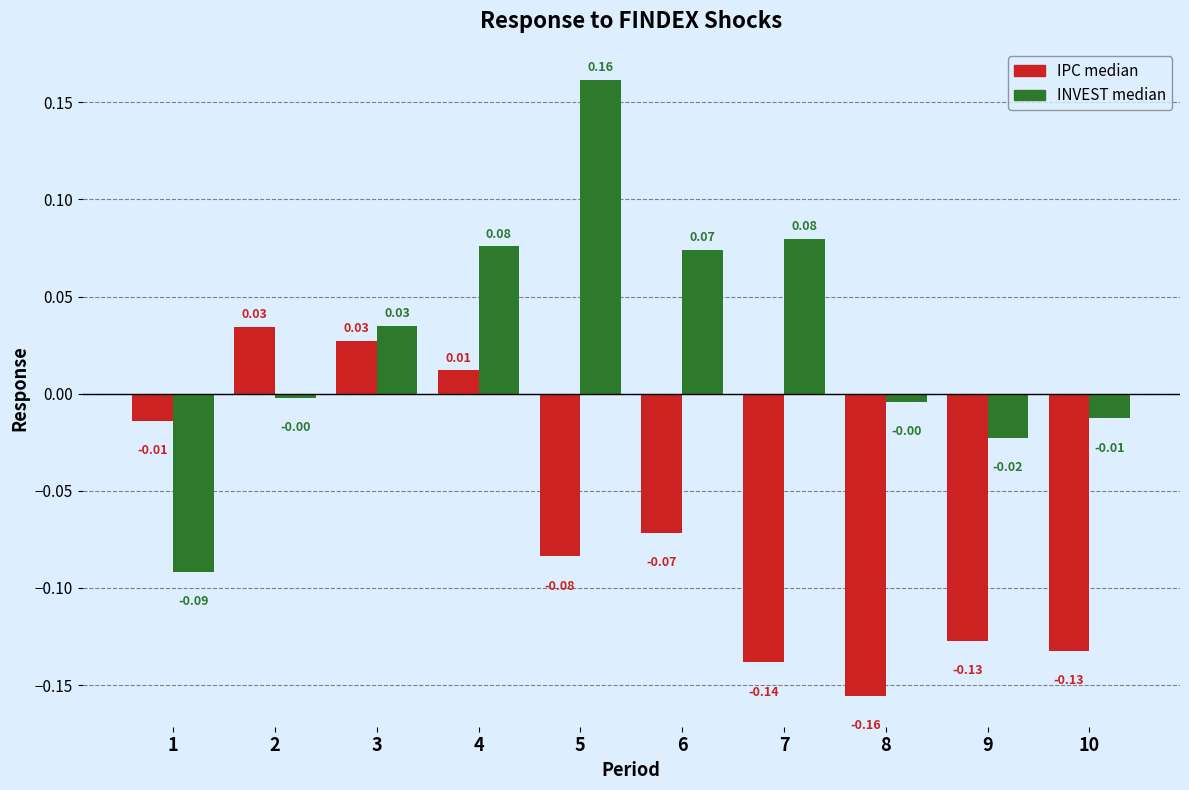

Rank the series by their maximum value, from lowest to highest.

IPC median, INVEST median